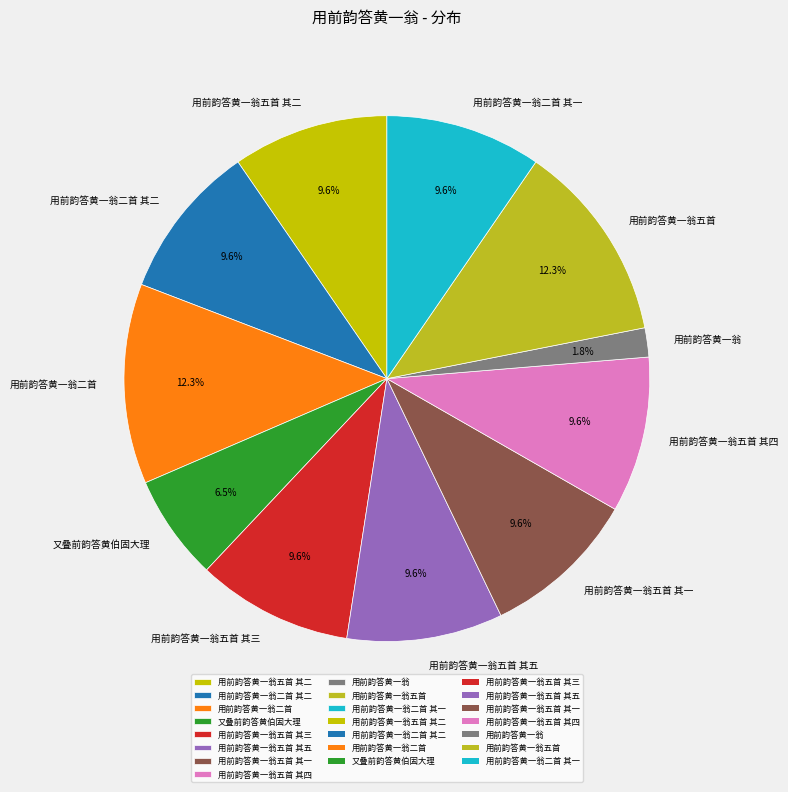

Is there any slice that represents more than half of the pie?

No